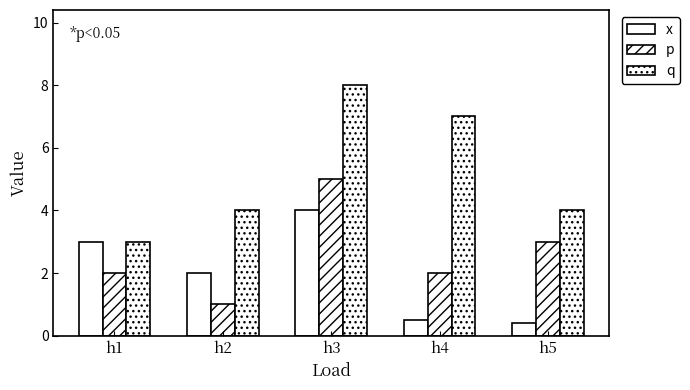

How many data points does each series have?

5